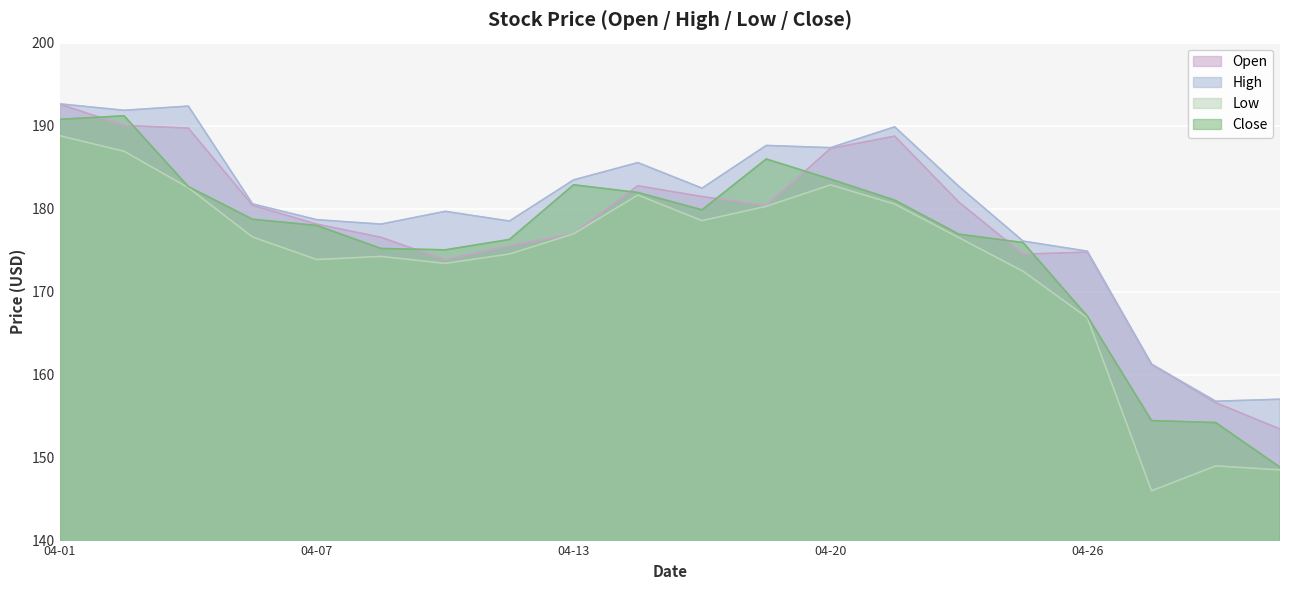

Rank the series at 2022-04-27 from highest to lowest value.

Open, High, Close, Low